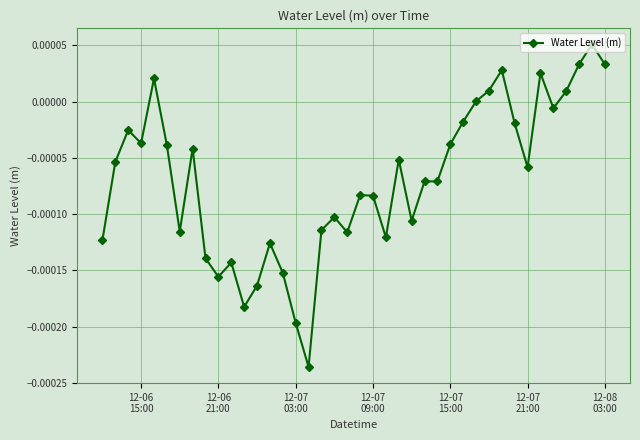

True or false: there are more than 2 points higher than both neighbors.

True